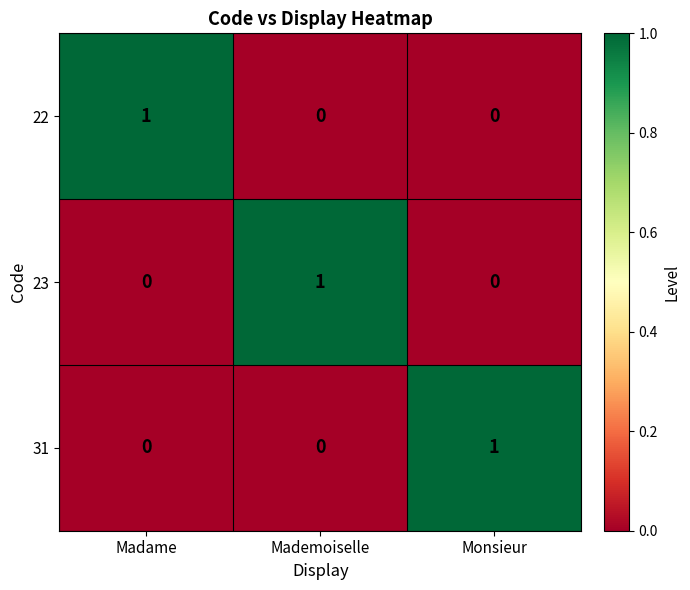

The value of 22 at Mademoiselle is 0. True or false?

True